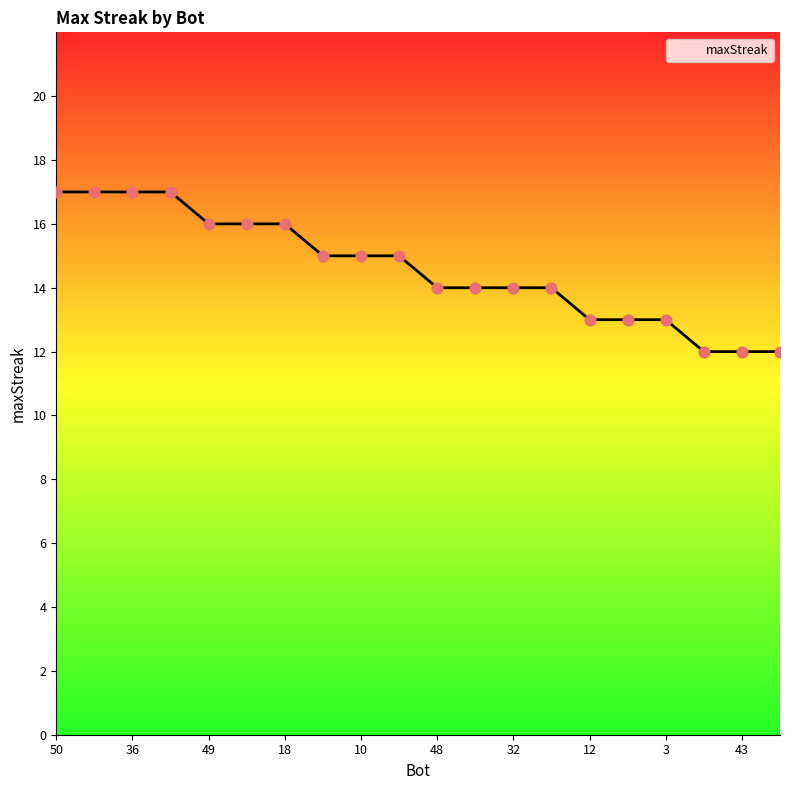

What is the change in value from 21 to 20?

-2